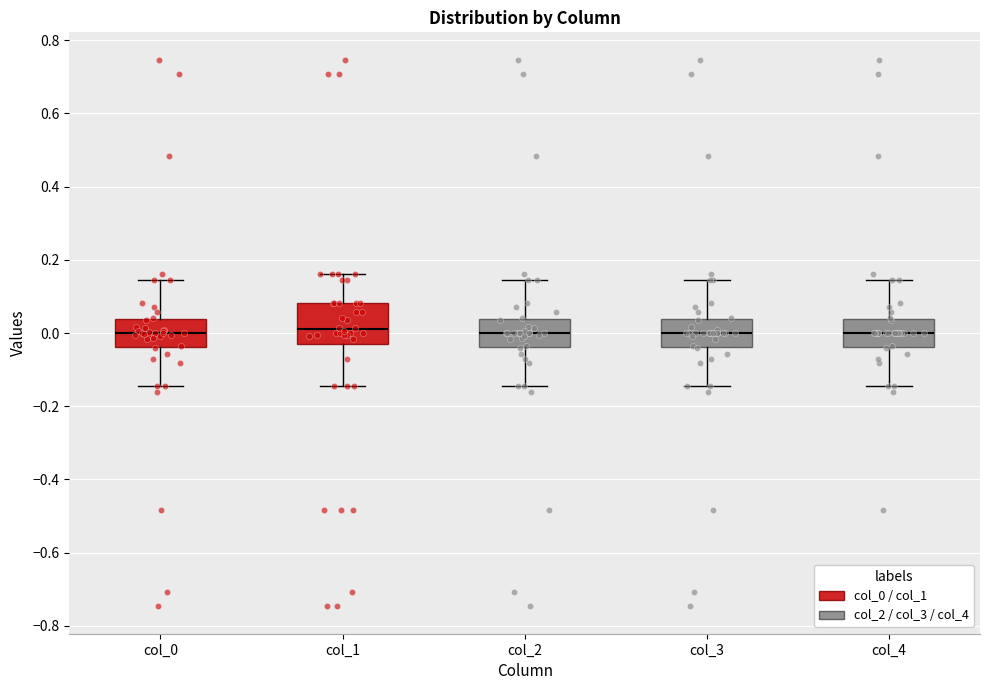

Comparing the boxes themselves (not the whiskers), which one is the tallest?

col_1